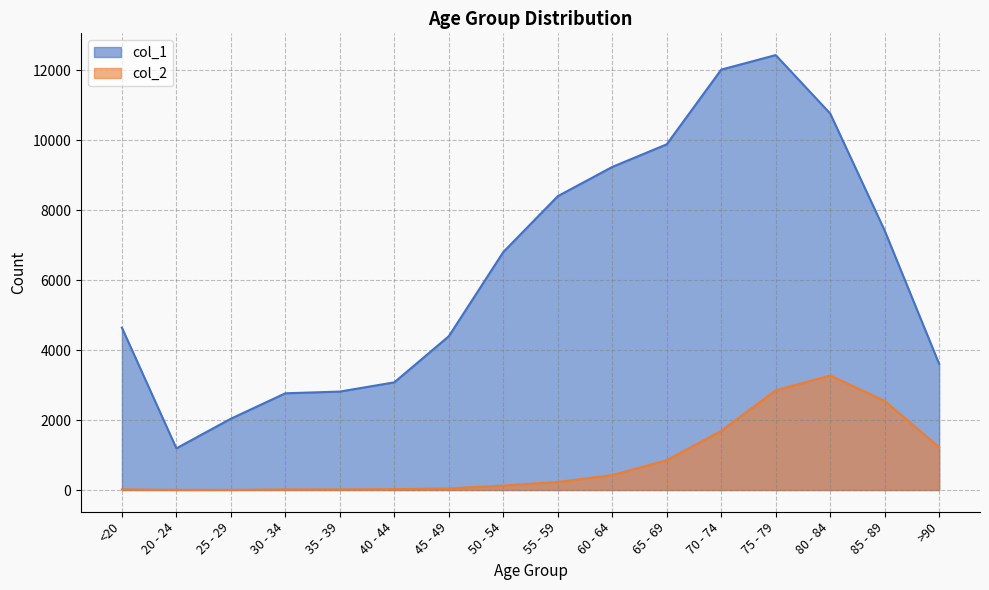

What is the maximum value for col_2?

3273